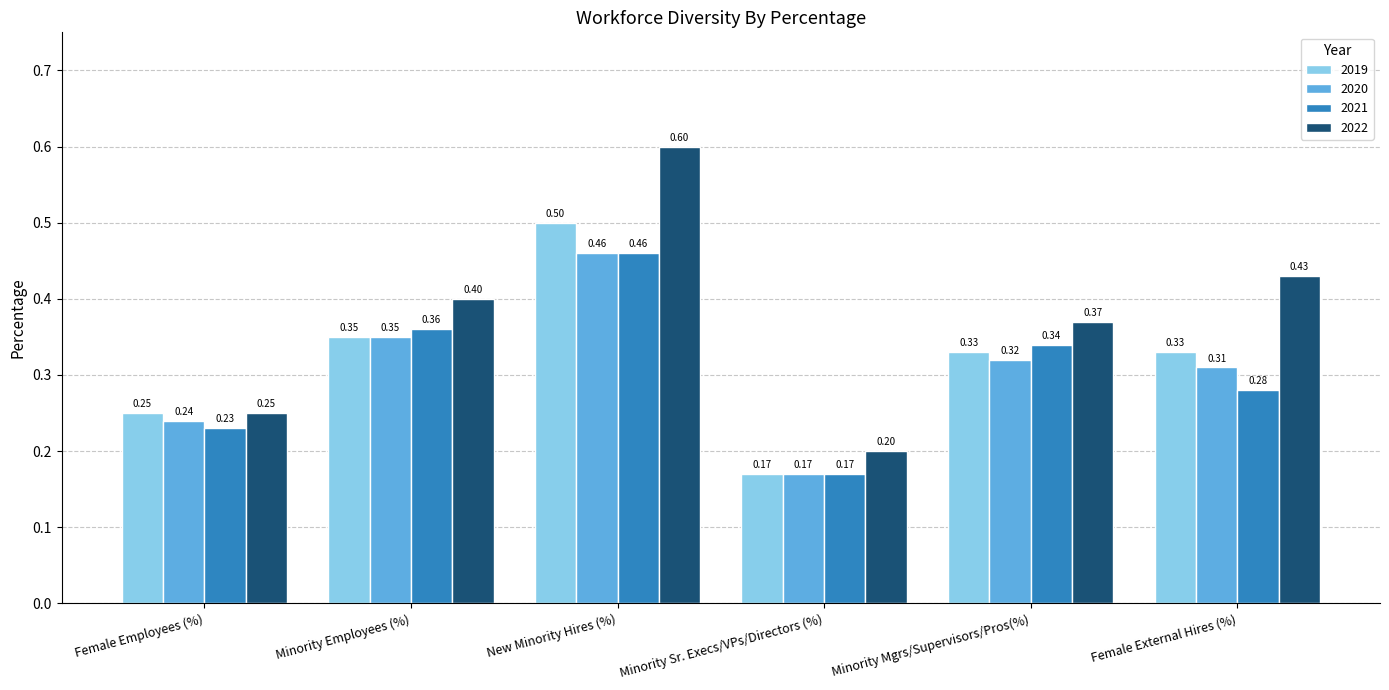

What position from the left is Minority Mgrs/Supervisors/Pros(%)?

5